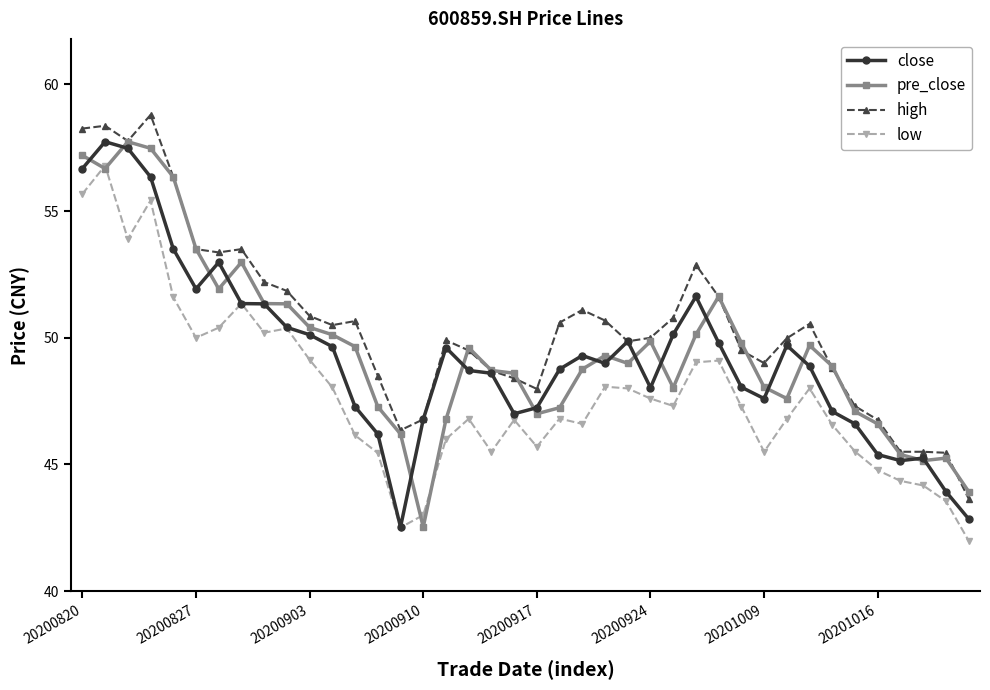

Which series has the largest total across all categories?

high